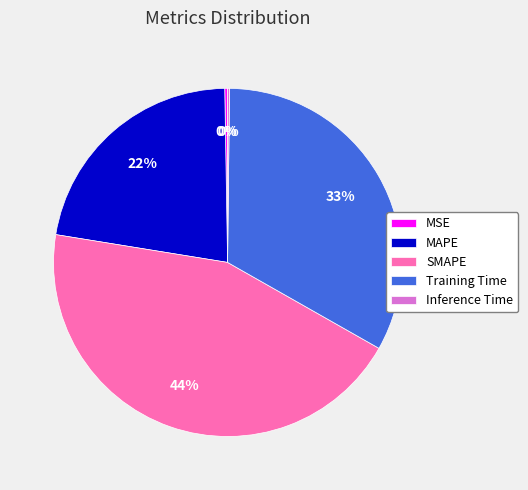

To the nearest percent, what is the difference between the largest and smallest slice percentages?

44%